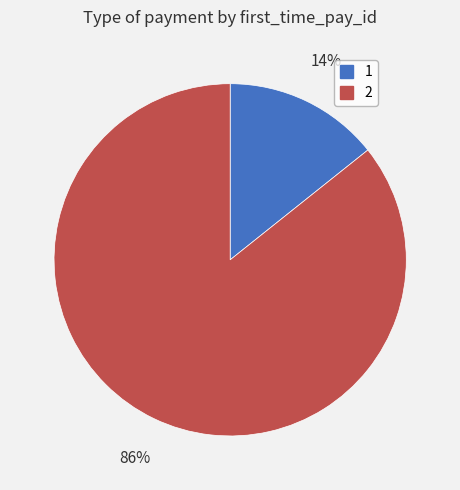

Rank the categories by value from highest to lowest.

2, 1